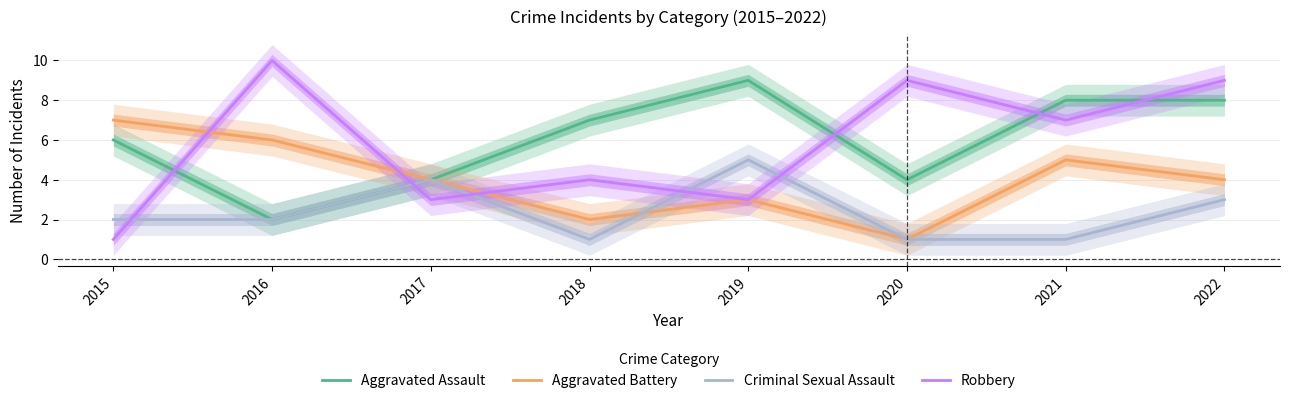

At how many categories does at least one series exceed 2?

8